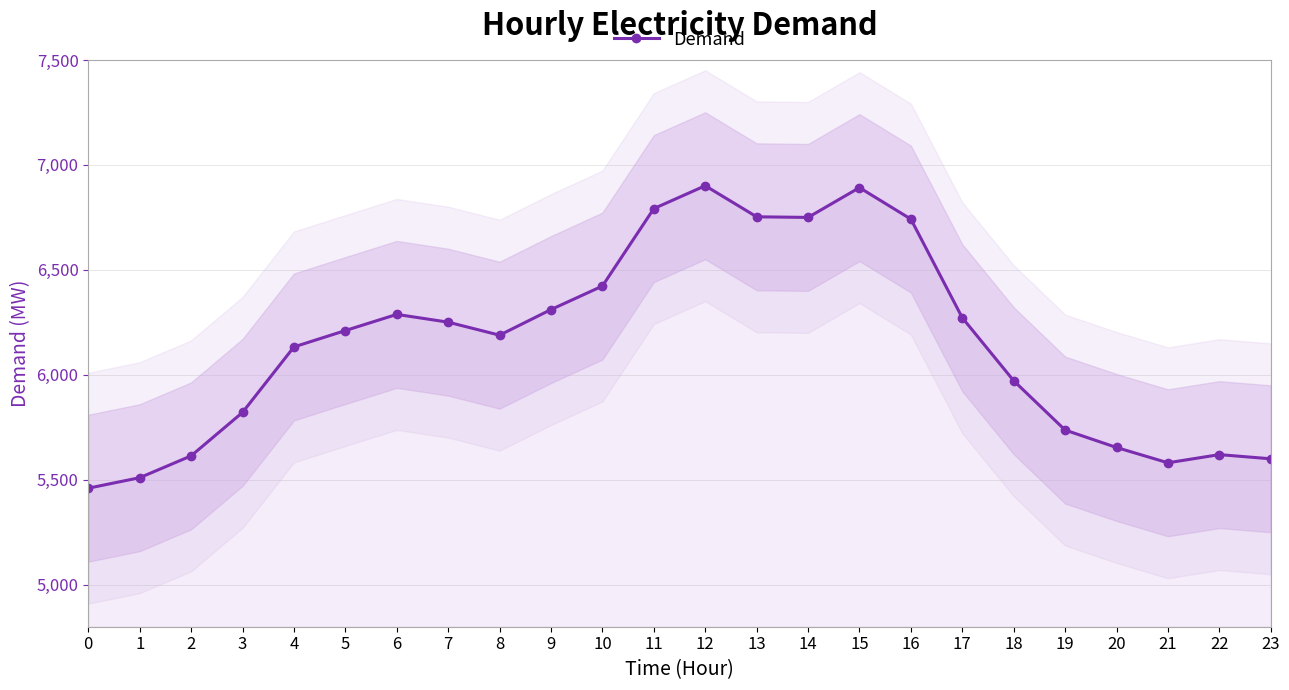

What is the maximum value shown in the chart?

6901